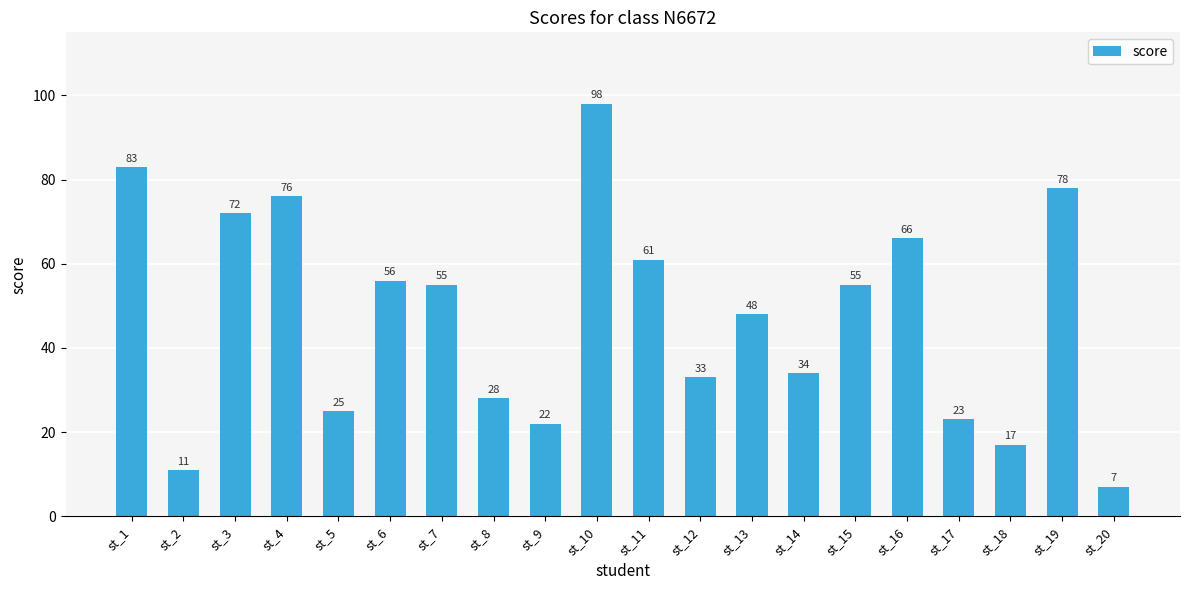

What is the average value?

47